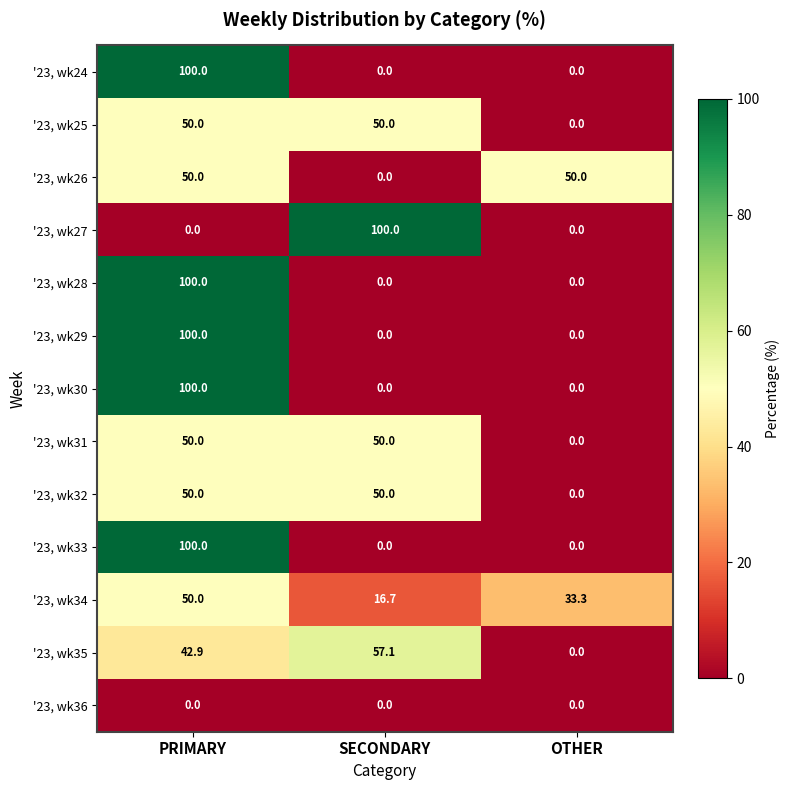

Count the '23, wk33 values in the range 0 to 100.

3